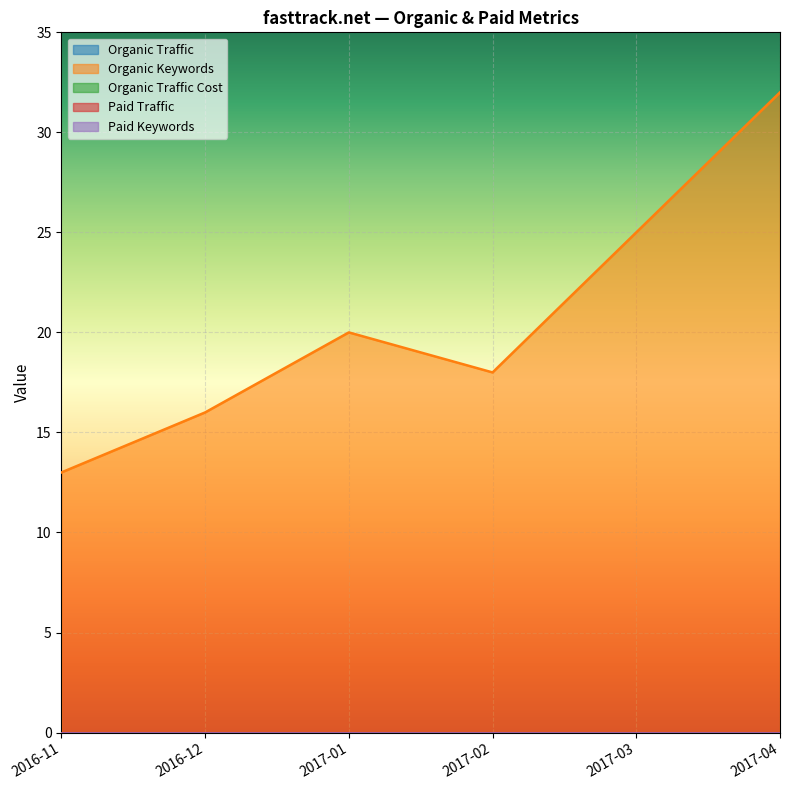

Which series has the widest spread of values?

Organic Keywords